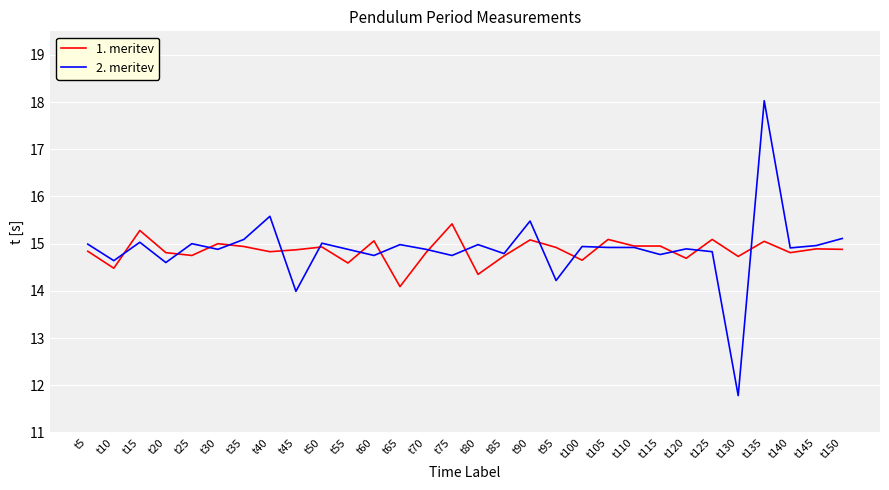

The value of 1. meritev at t145 is 7.8. True or false?

False